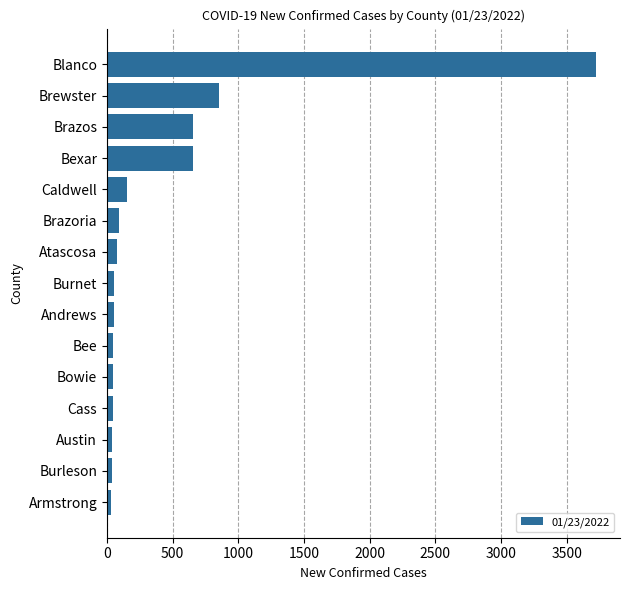

How many bars are there in total?

15